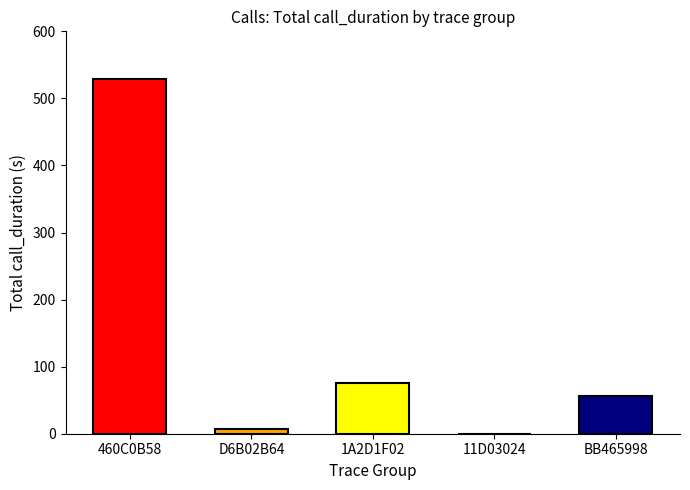

The value at 11D03024 is 0. True or false?

True